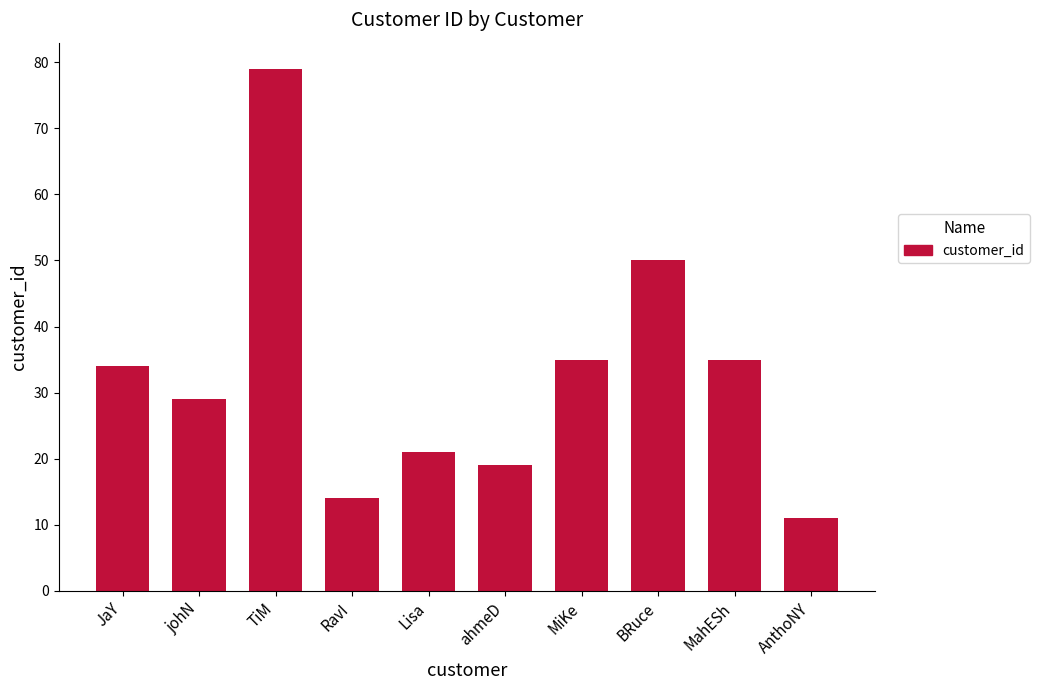

True or false: the data shows 29 at johN.

True